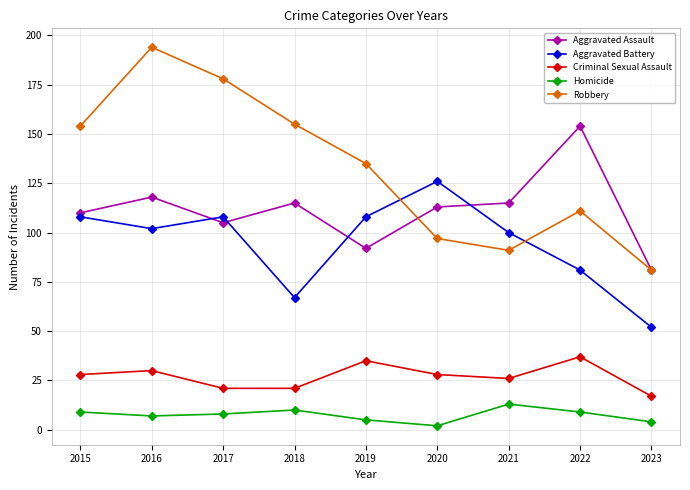

How many data points in Criminal Sexual Assault are less than 28?

4